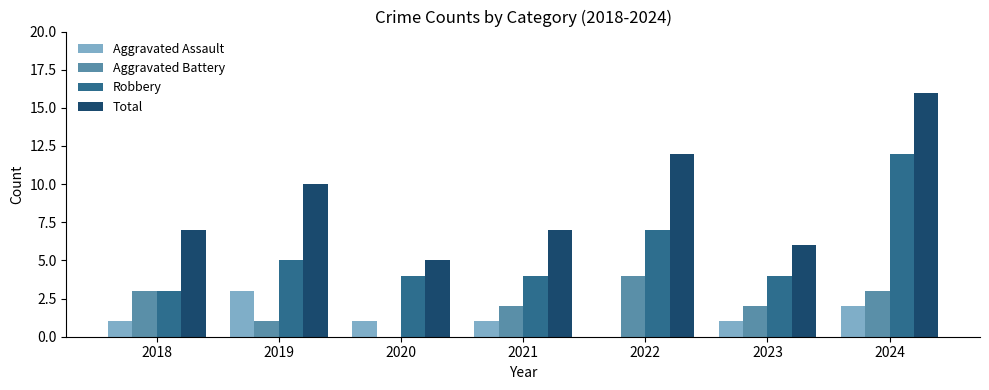

How many distinct data groups are displayed?

4